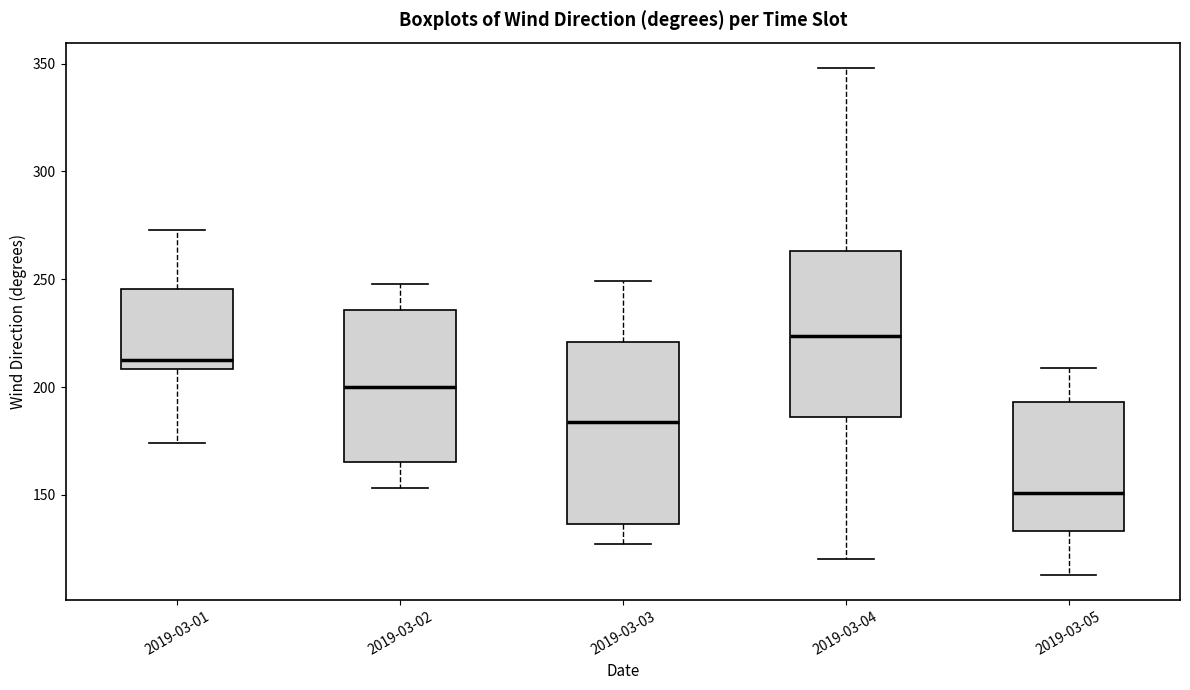

Where is the upper edge of the box for 2019-03-04 on the y-axis? The values are not printed on the chart, so give them approximately, as read against the axis.

265